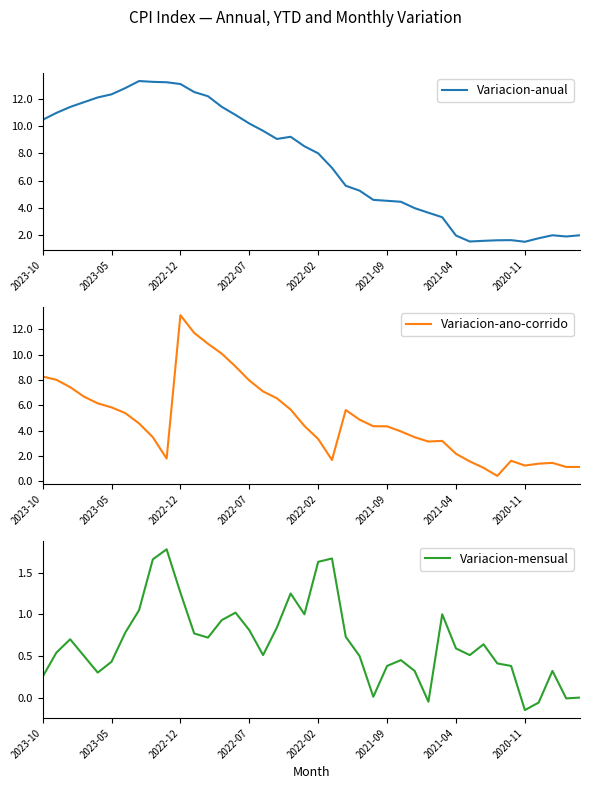

List the series in order of their overall mean, lowest first.

Variacion-mensual, Variacion-ano-corrido, Variacion-anual